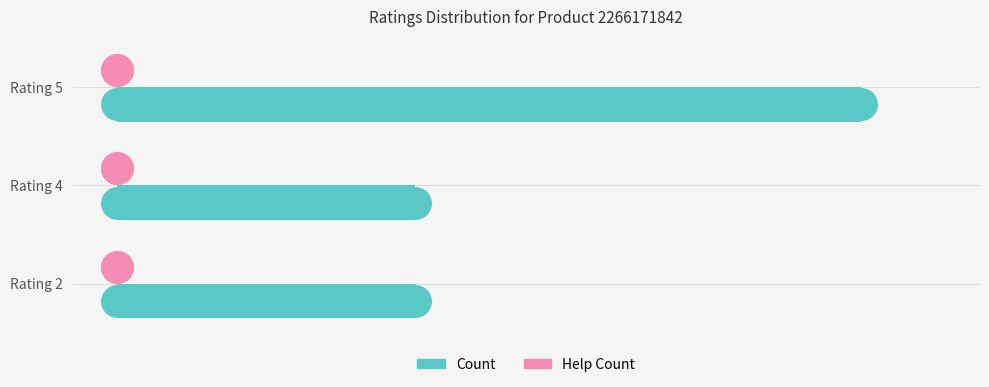

What is the ratio of the value at Rating 5 to the value at Rating 2?

2.5